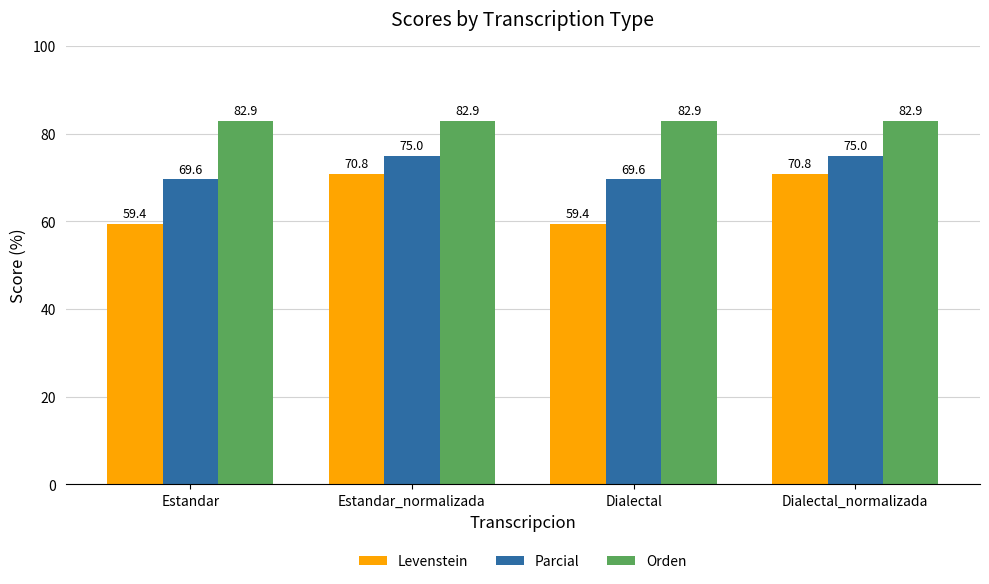

Are the bars grouped side by side (vs. stacked)?

Yes